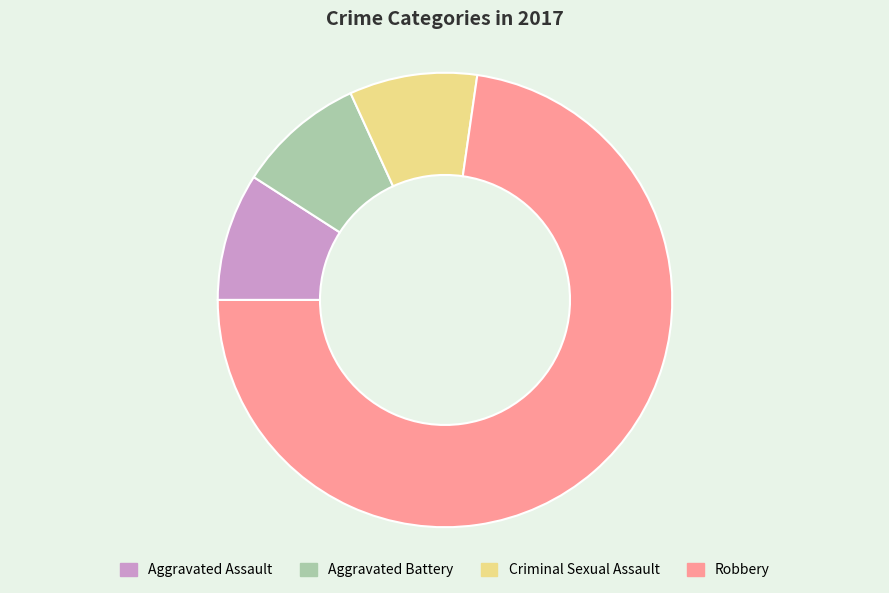

What is the ratio of the value at Robbery to the value at Aggravated Battery?

8.0